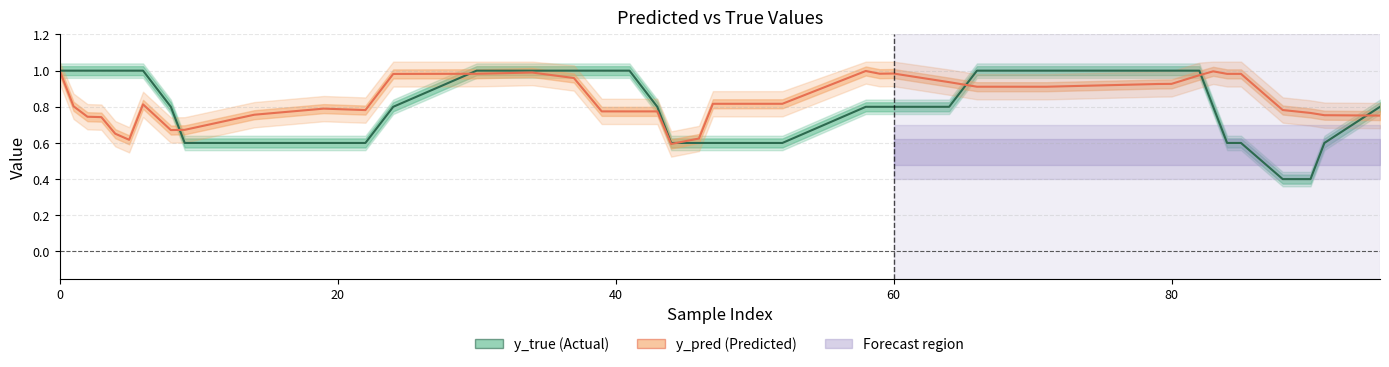

What is the lowest value of the y_true (Actual) series?

0.4